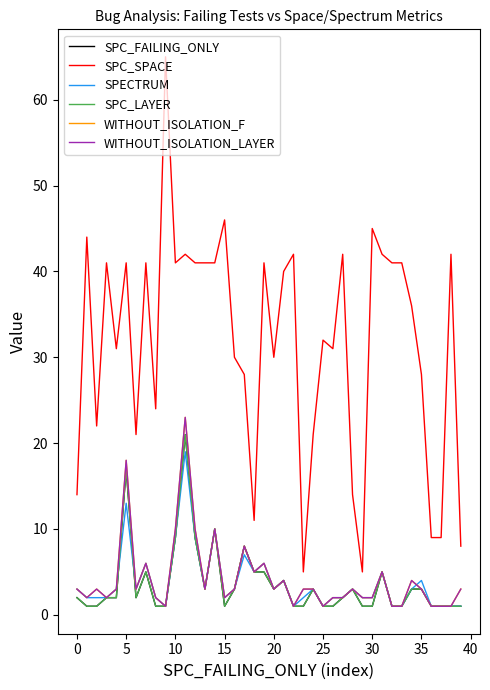

What is the minimum value shown in the chart?

1